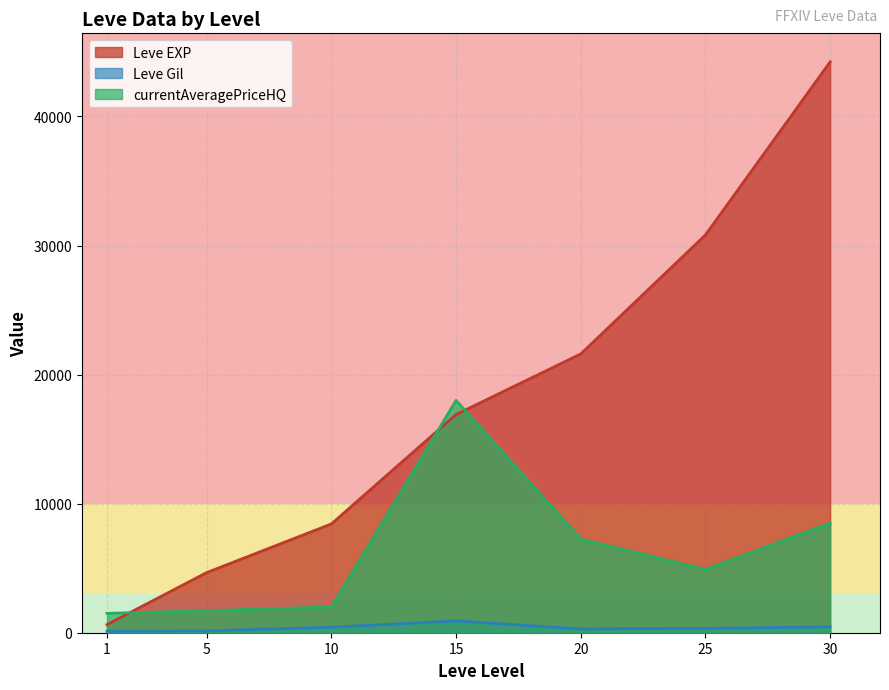

True or false: currentAveragePriceHQ has a value of 6854 at 25.

False